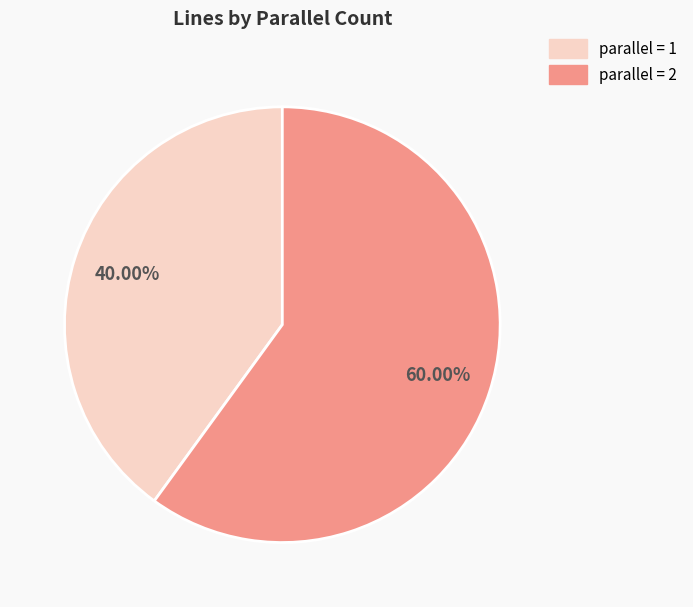

Is there a majority slice in this chart?

Yes